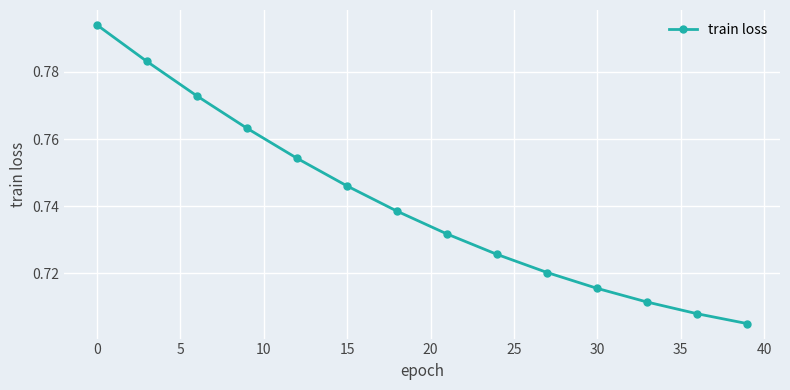

True or false: the data has more than 1 interior local peaks.

False